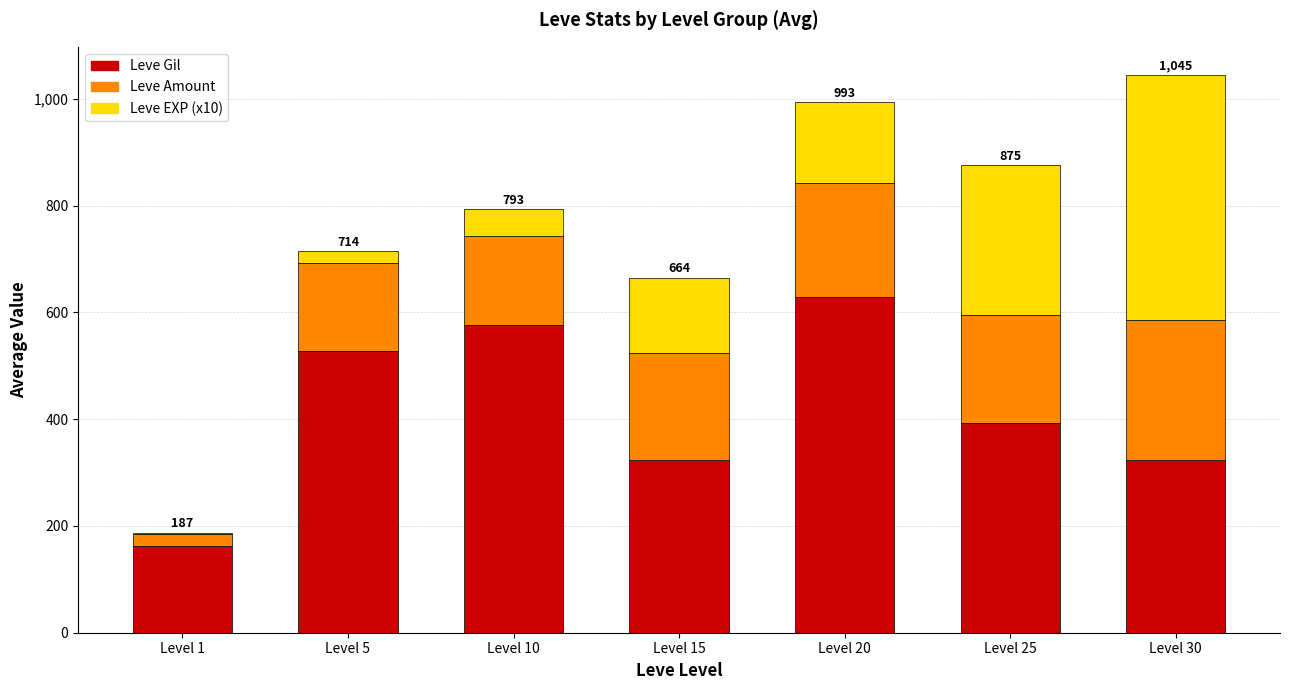

True or false: Leve Gil has a value of 157 at Level 25.

False